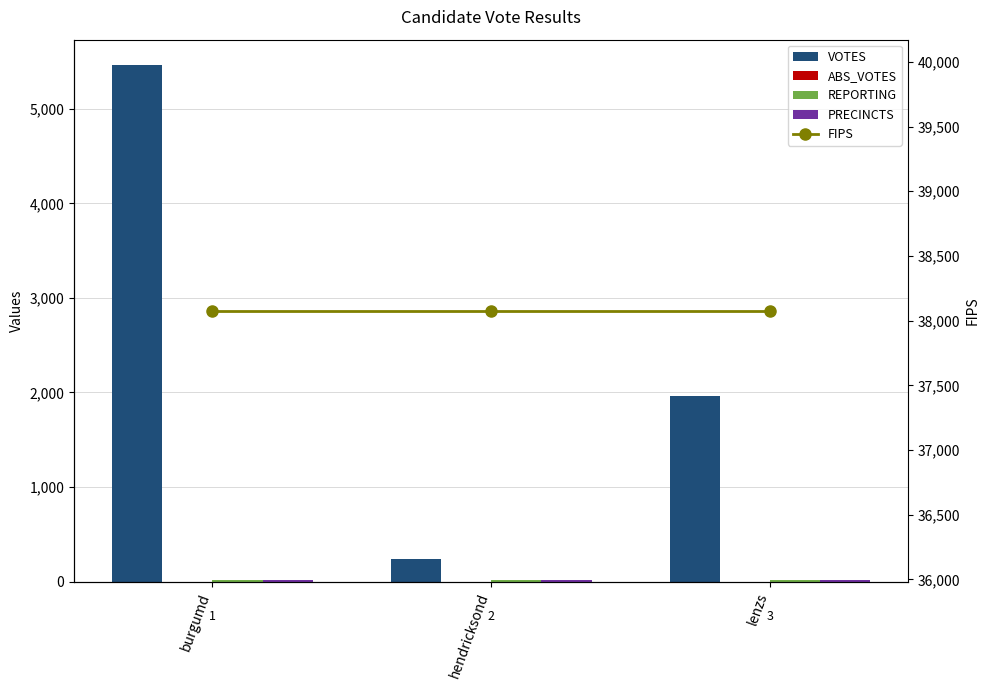

True or false: PRECINCTS has a value of 15 at lenzs.

True